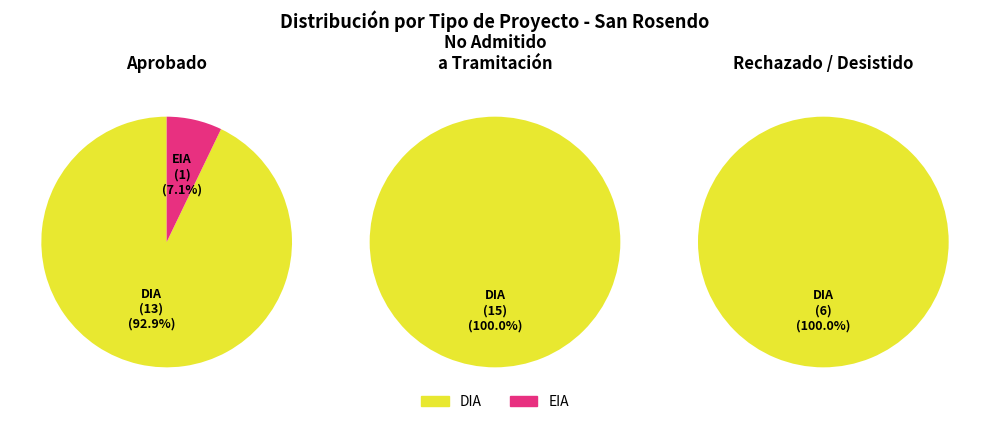

Which category has the biggest portion of the pie?

DIA